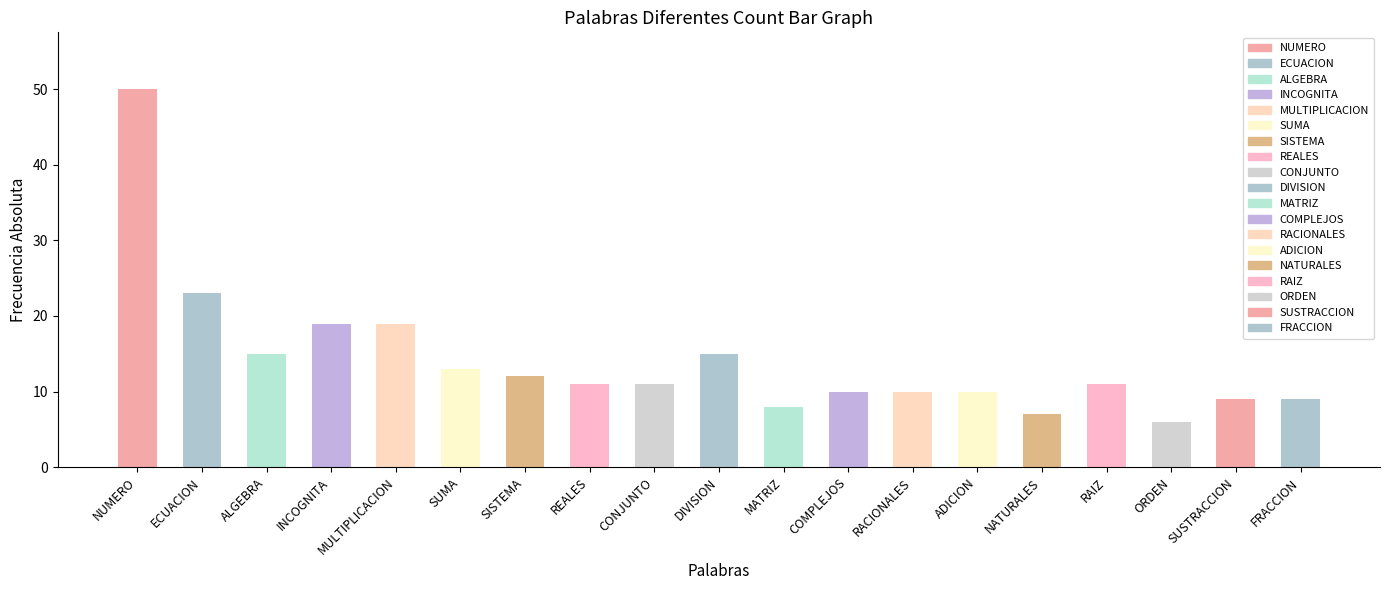

At which label does INCOGNITA first exceed 8?

NUMERO